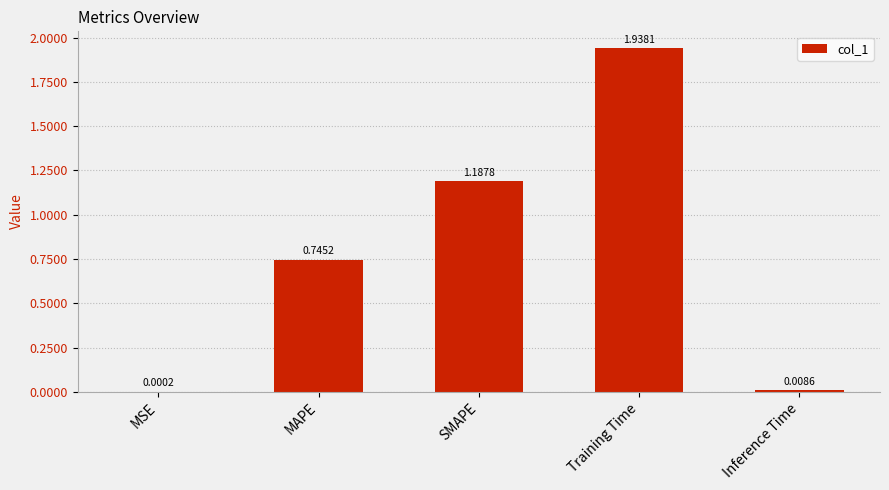

What is the sum of the values at MAPE and Inference Time?

0.8